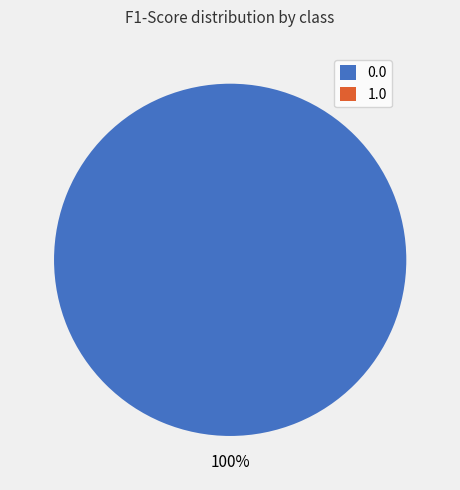

Do 0.0 and 1.0 together represent more than half of the pie?

Yes